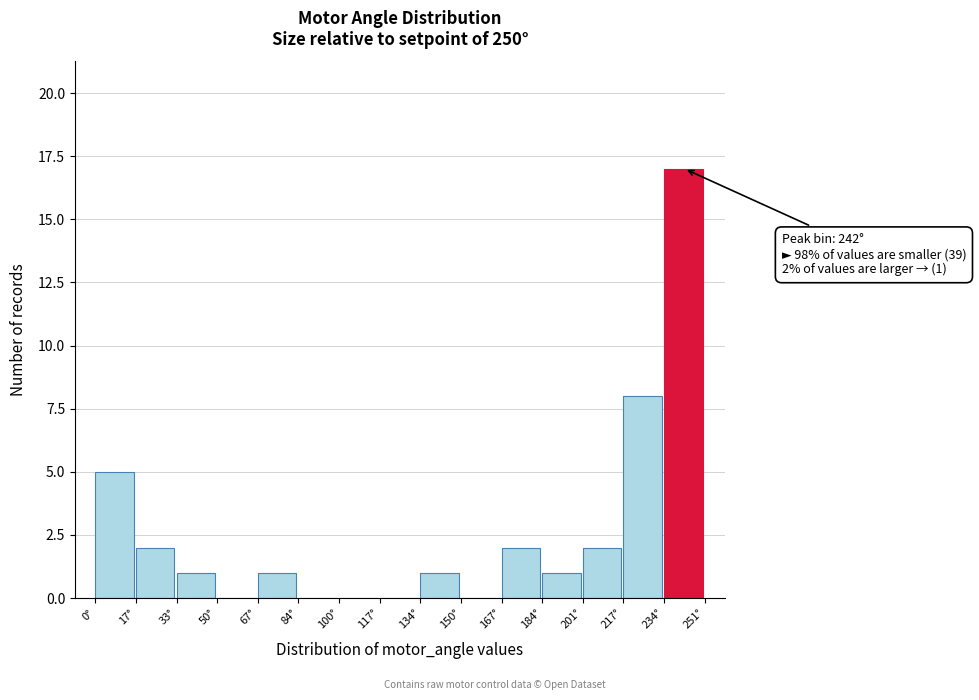

Which range on the x-axis has the tallest bar?

234 to 250